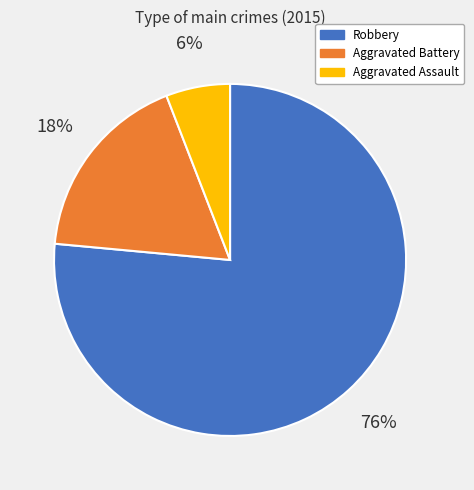

Which category has the smallest portion of the pie?

Aggravated Assault